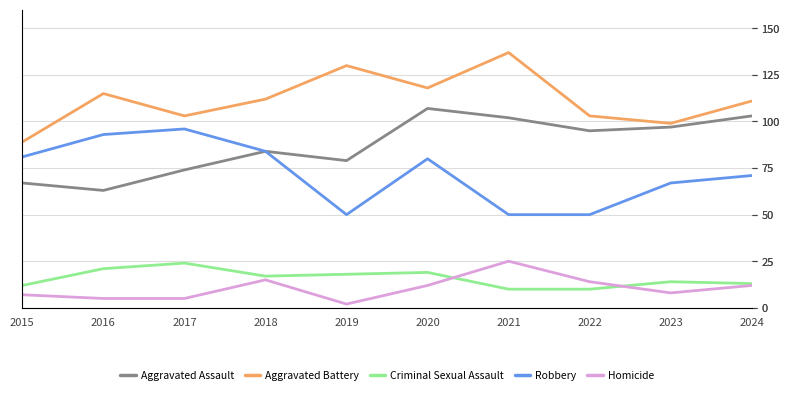

Rank the series at 2015 from lowest to highest value.

Homicide, Criminal Sexual Assault, Aggravated Assault, Robbery, Aggravated Battery